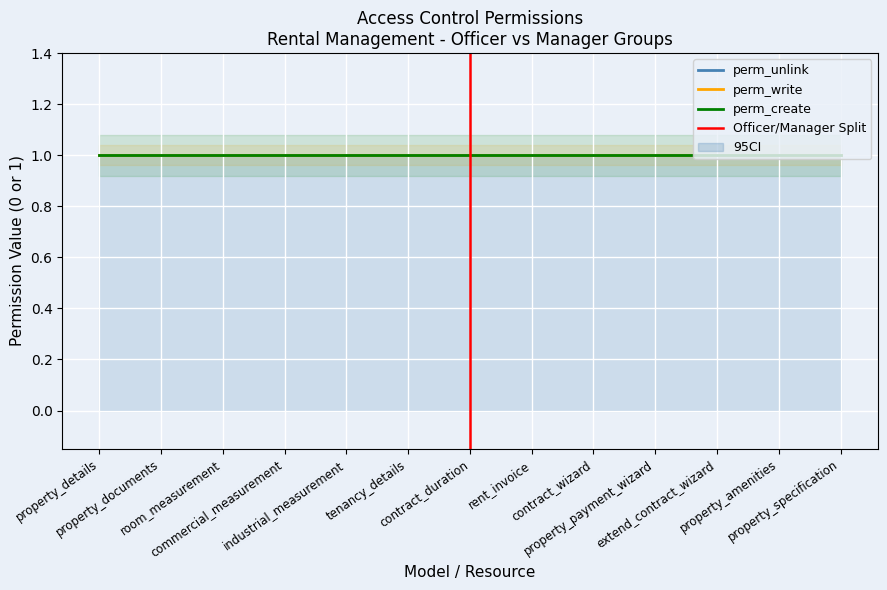

What is the sum of all perm_write_manager values?

13